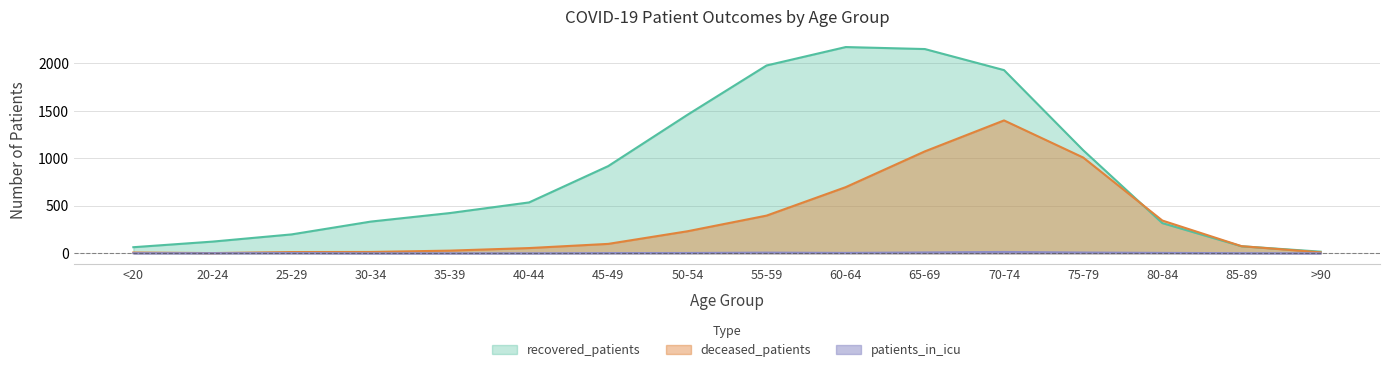

How many values in the deceased_patients series are below 99?

8